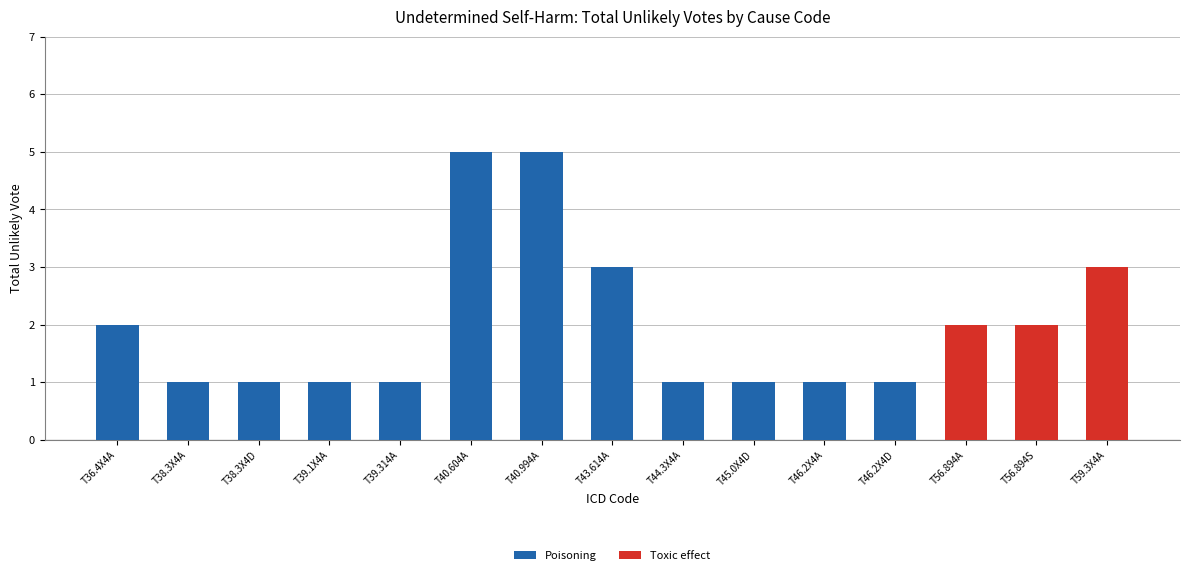

True or false: Poisoning has a value of 0 at T59.3X4A.

True